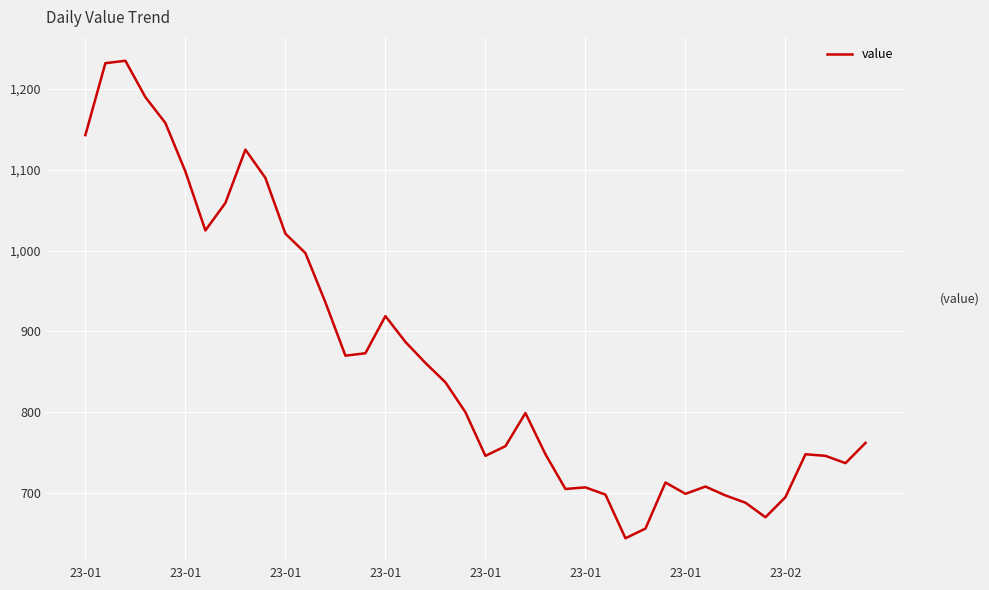

What is the minimum value shown in the chart?

644